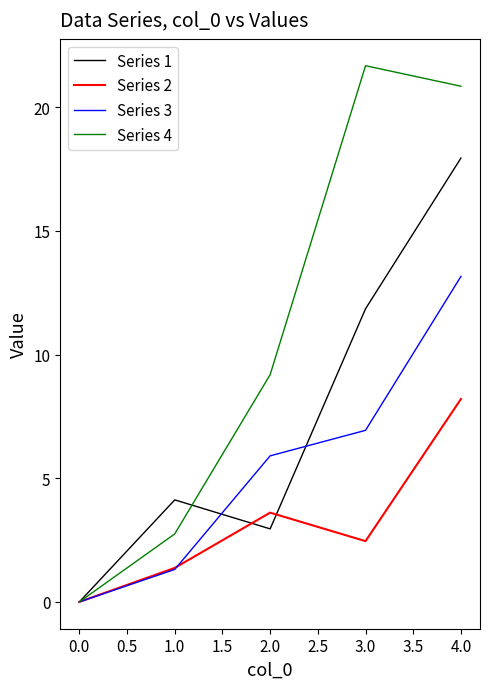

Which series has the largest total across all categories?

Series 4